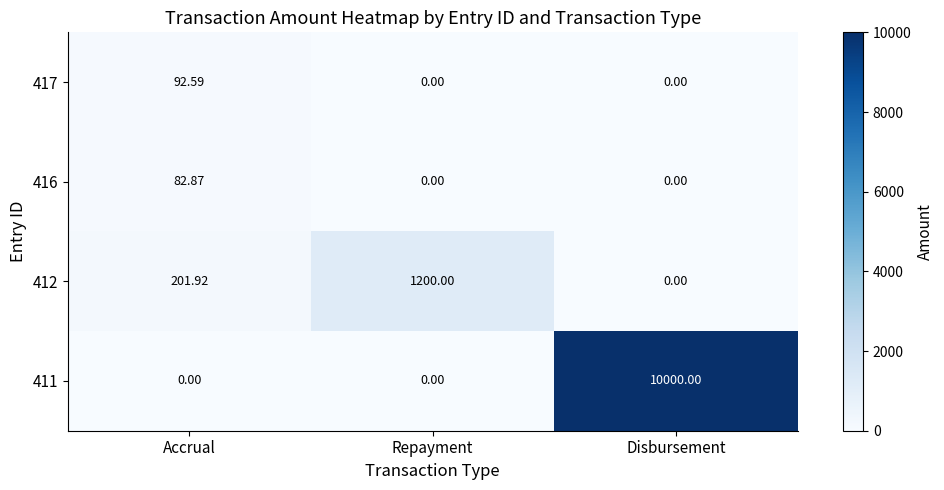

At which category is the sum across all series the highest?

Disbursement